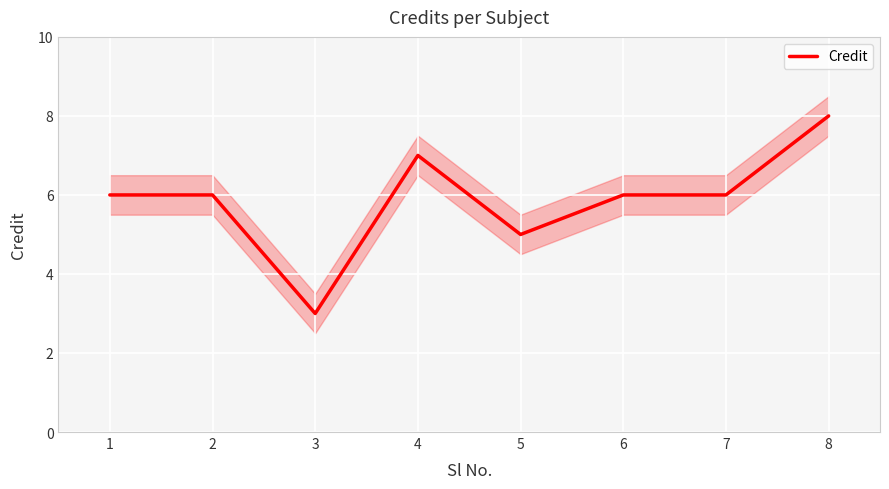

Reading left to right, extract all data points from this chart.

1=6	2=6	3=3	4=7	5=5	6=6	7=6	8=8